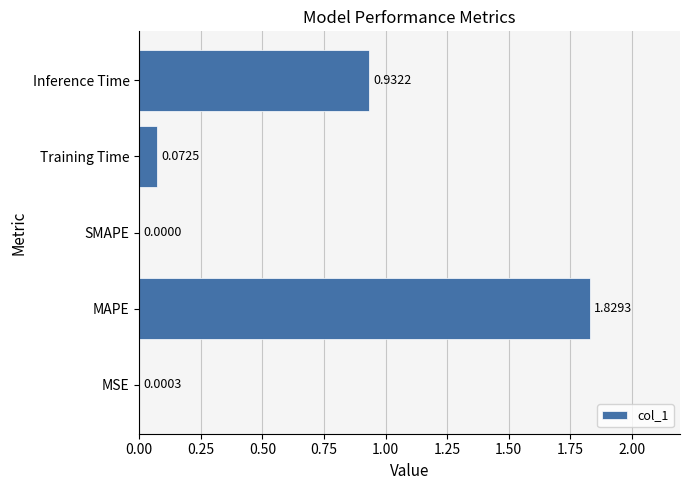

At which label is the value closest to 0?

SMAPE